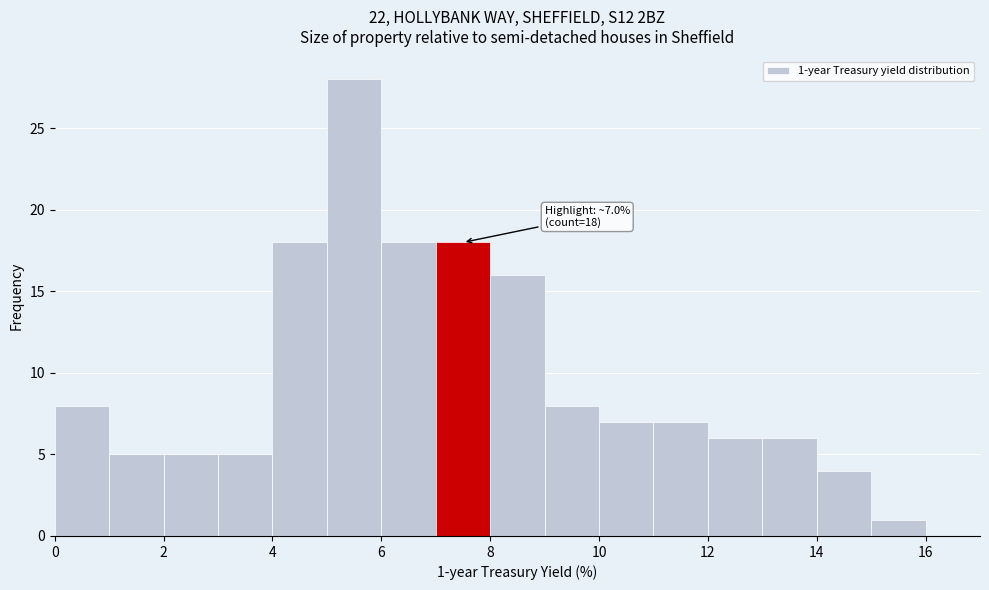

Which range on the x-axis has the tallest bar?

5 to 6